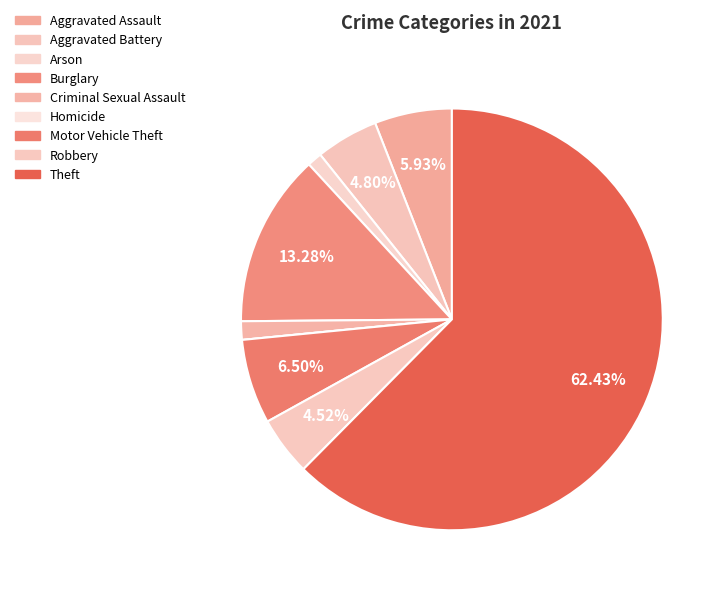

Is Theft the majority of the pie?

Yes